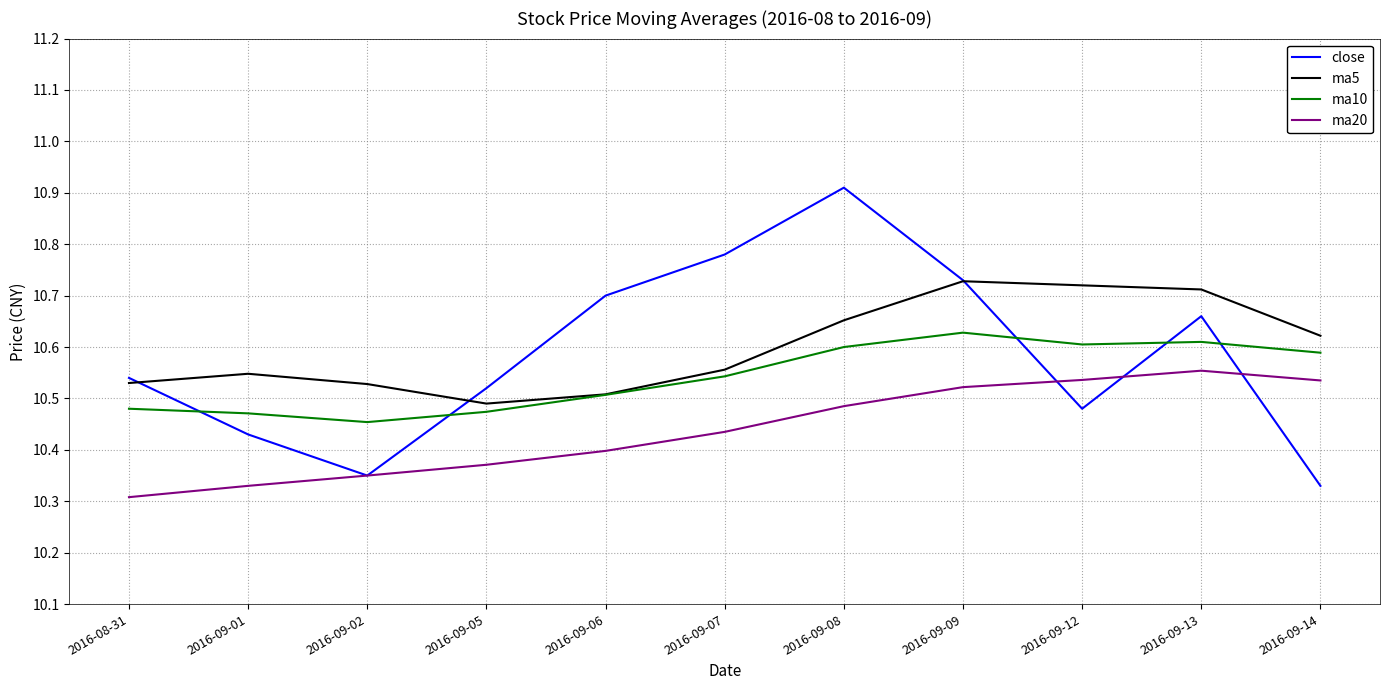

What is the maximum value shown in the chart?

10.9